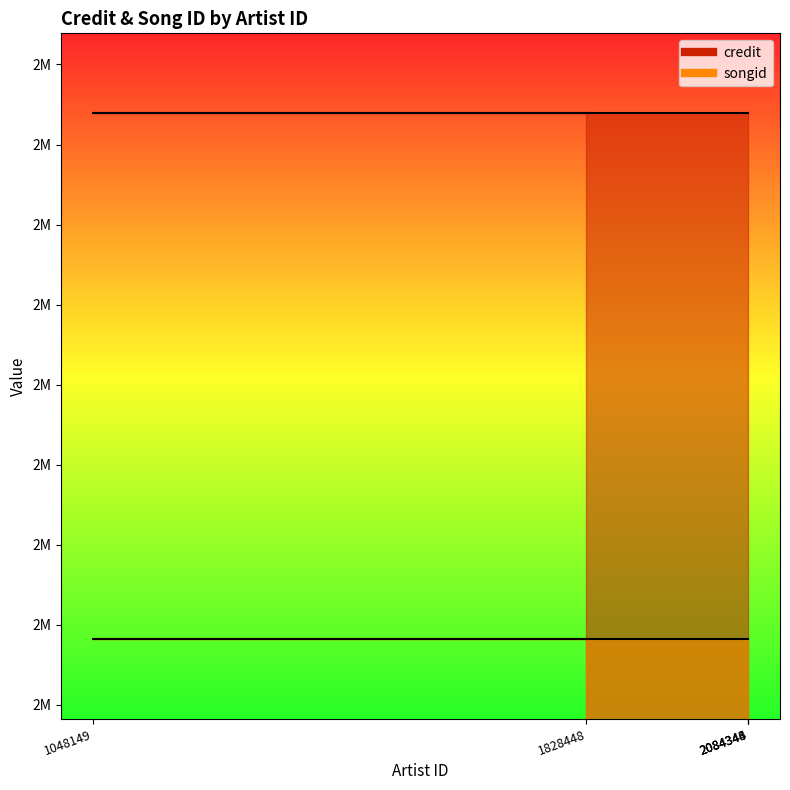

Reading left to right, extract all data points from this chart.

credit: 2869433	2869433	2869433	2869433	2869433
songid: 2541396	2541396	2541396	2541396	2541396